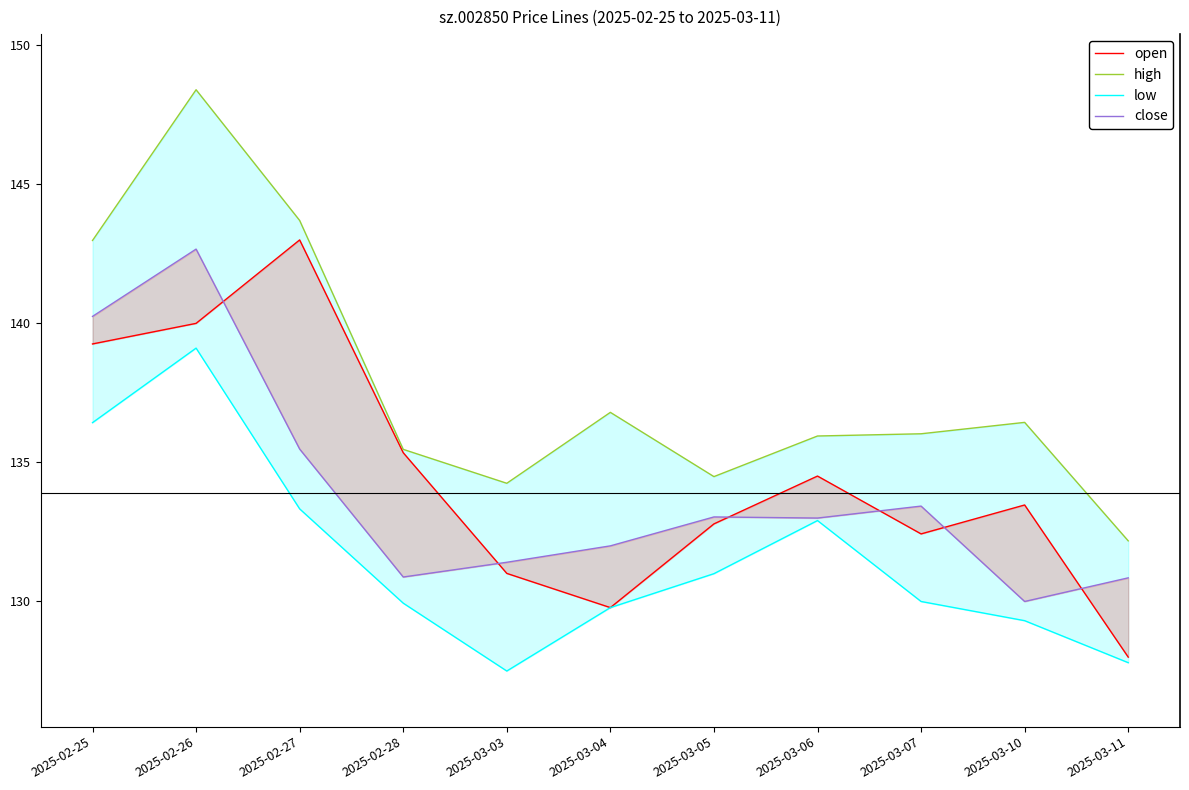

At which label does low reach its minimum?

2025-03-03